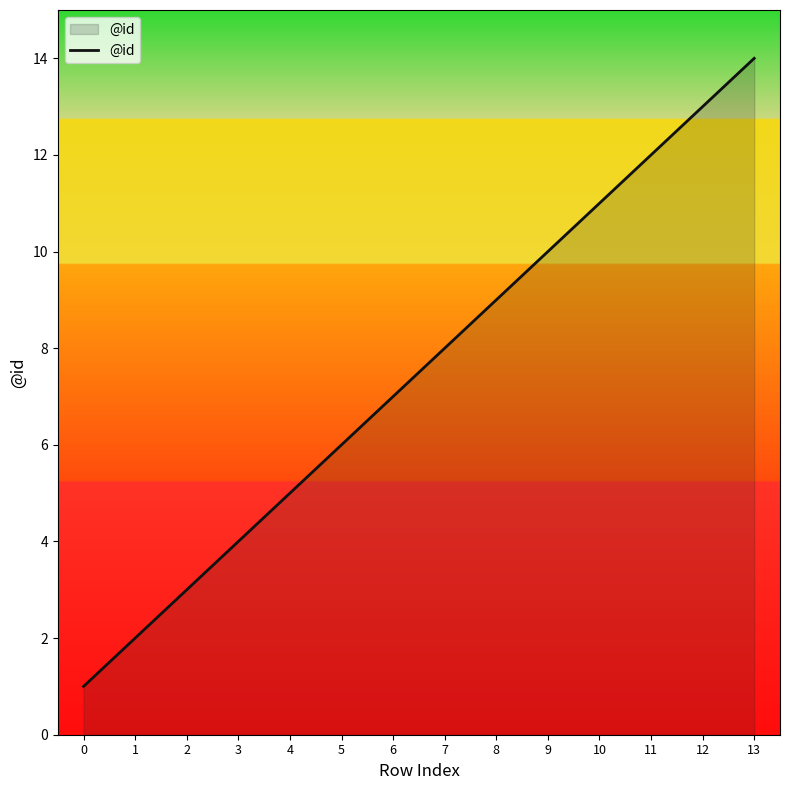

Is it true that the value at 8 is 9?

True